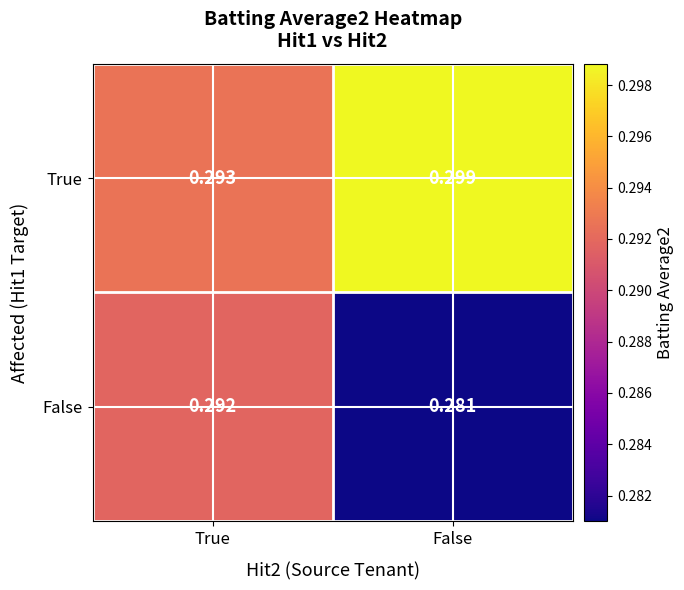

Rank the categories by False value from highest to lowest.

True, False